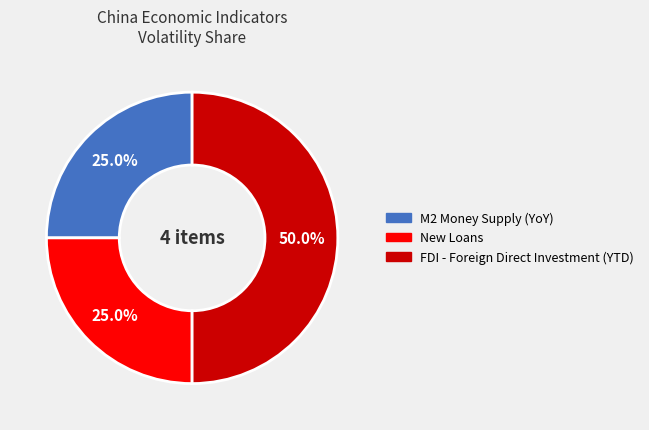

Does New Loans account for over 50% of the chart?

No